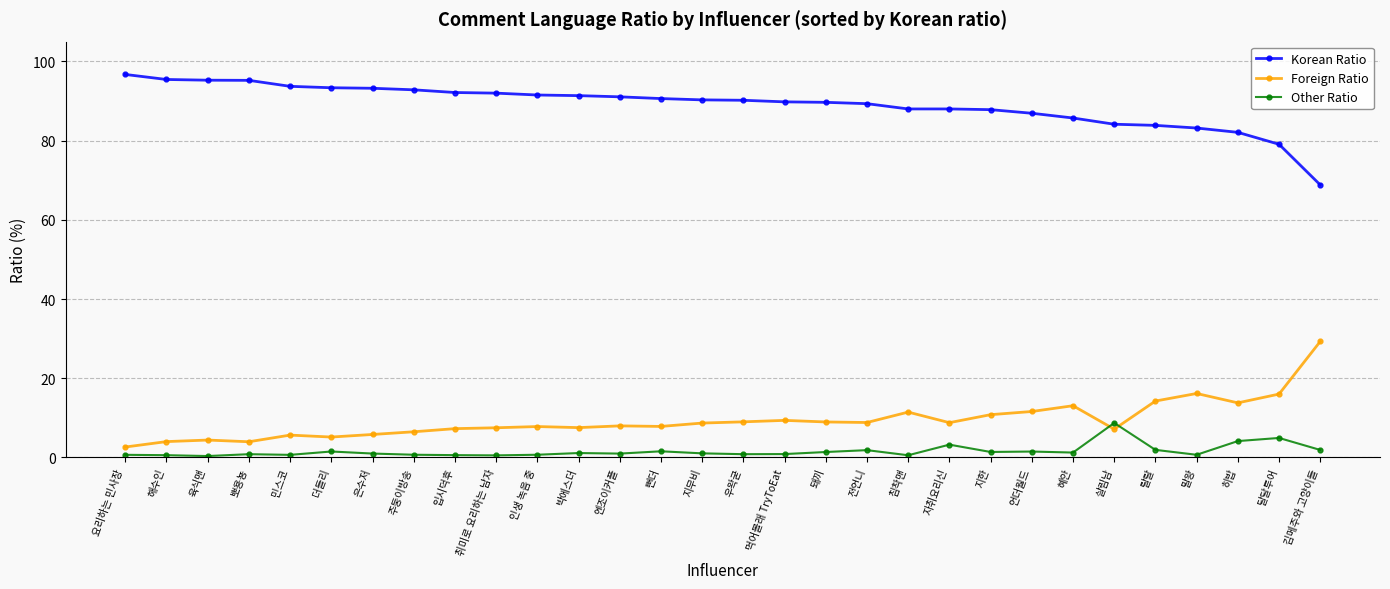

At which label does Other Ratio reach its peak?

살림남